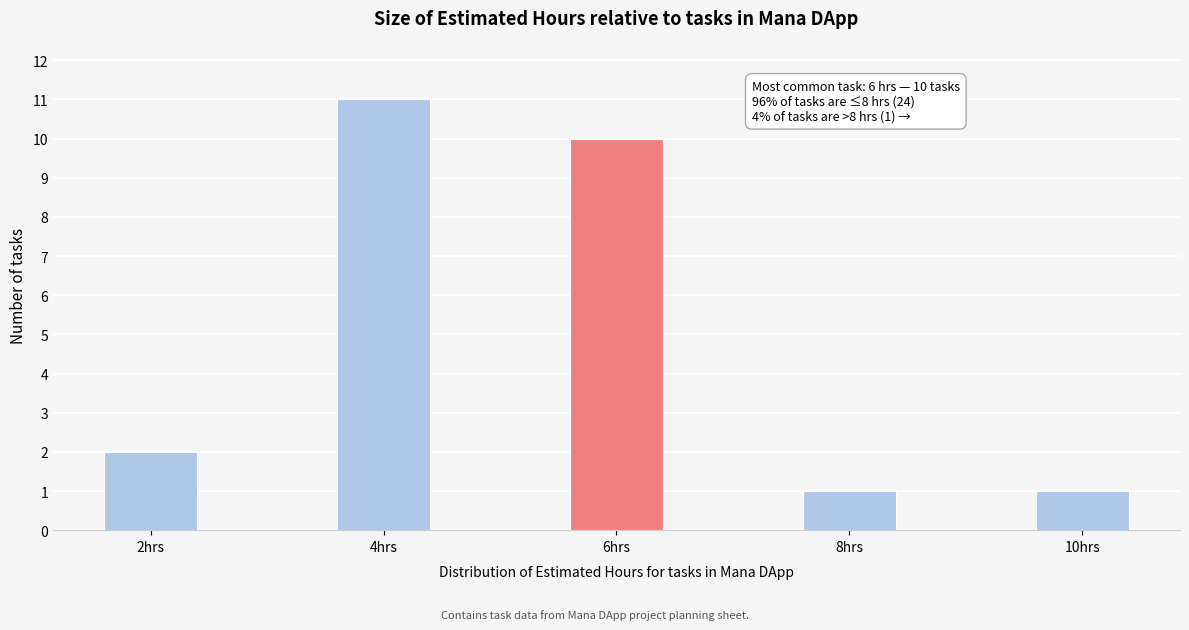

Reading left to right, transcribe all the data shown in this chart.

2	11	10	1	1